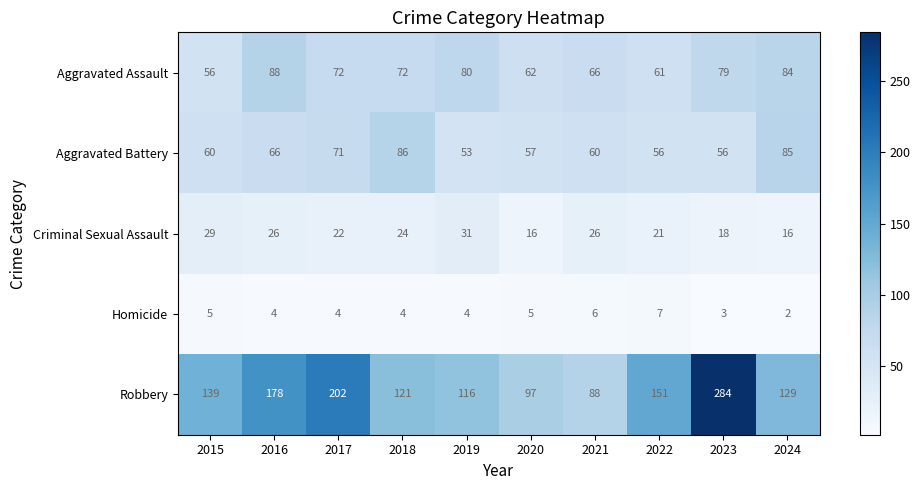

What is the average value of the Aggravated Battery series?

65